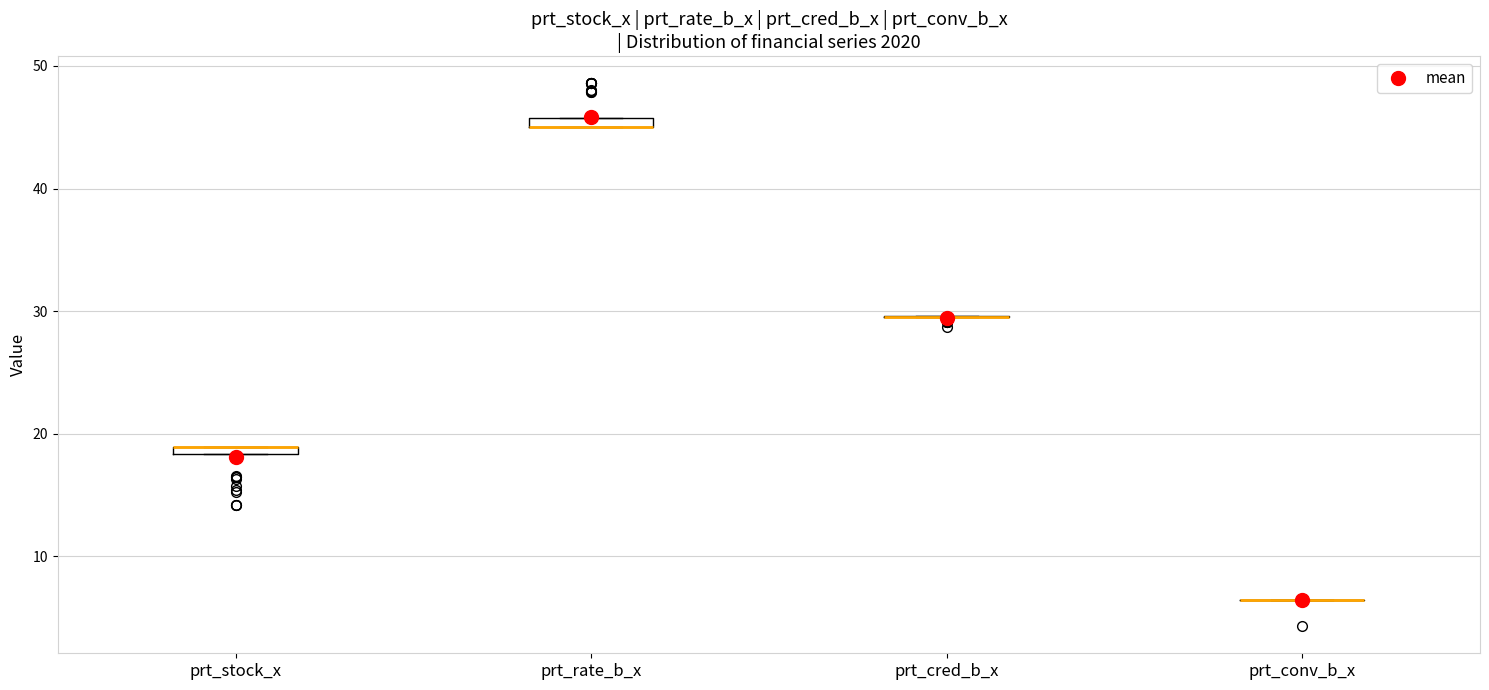

Where is the upper edge of the box for prt_rate_b_x on the y-axis? The values are not printed on the chart, so give them approximately, as read against the axis.

46